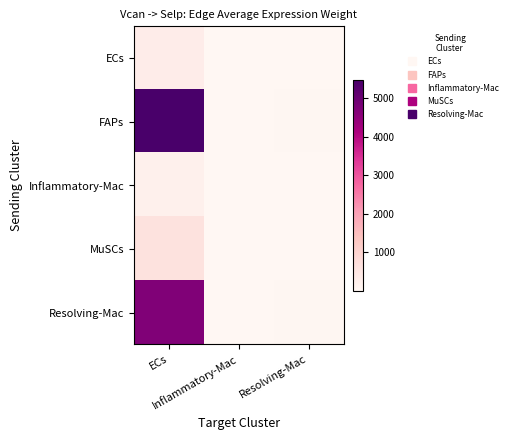

Rank the series at Inflammatory-Mac from highest to lowest value.

FAPs, Resolving-Mac, MuSCs, ECs, Inflammatory-Mac